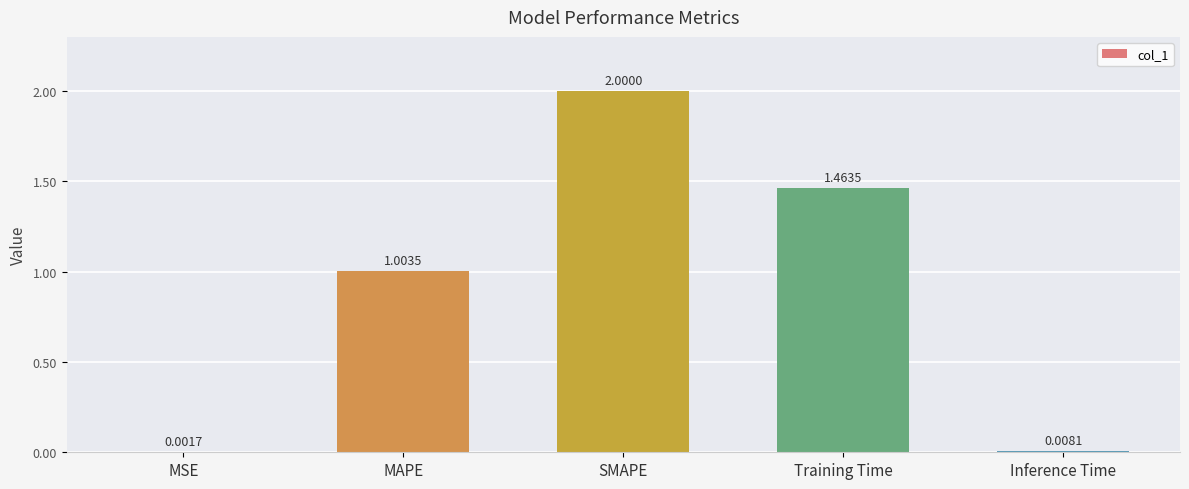

Where is the data nearest to the value 1?

MAPE